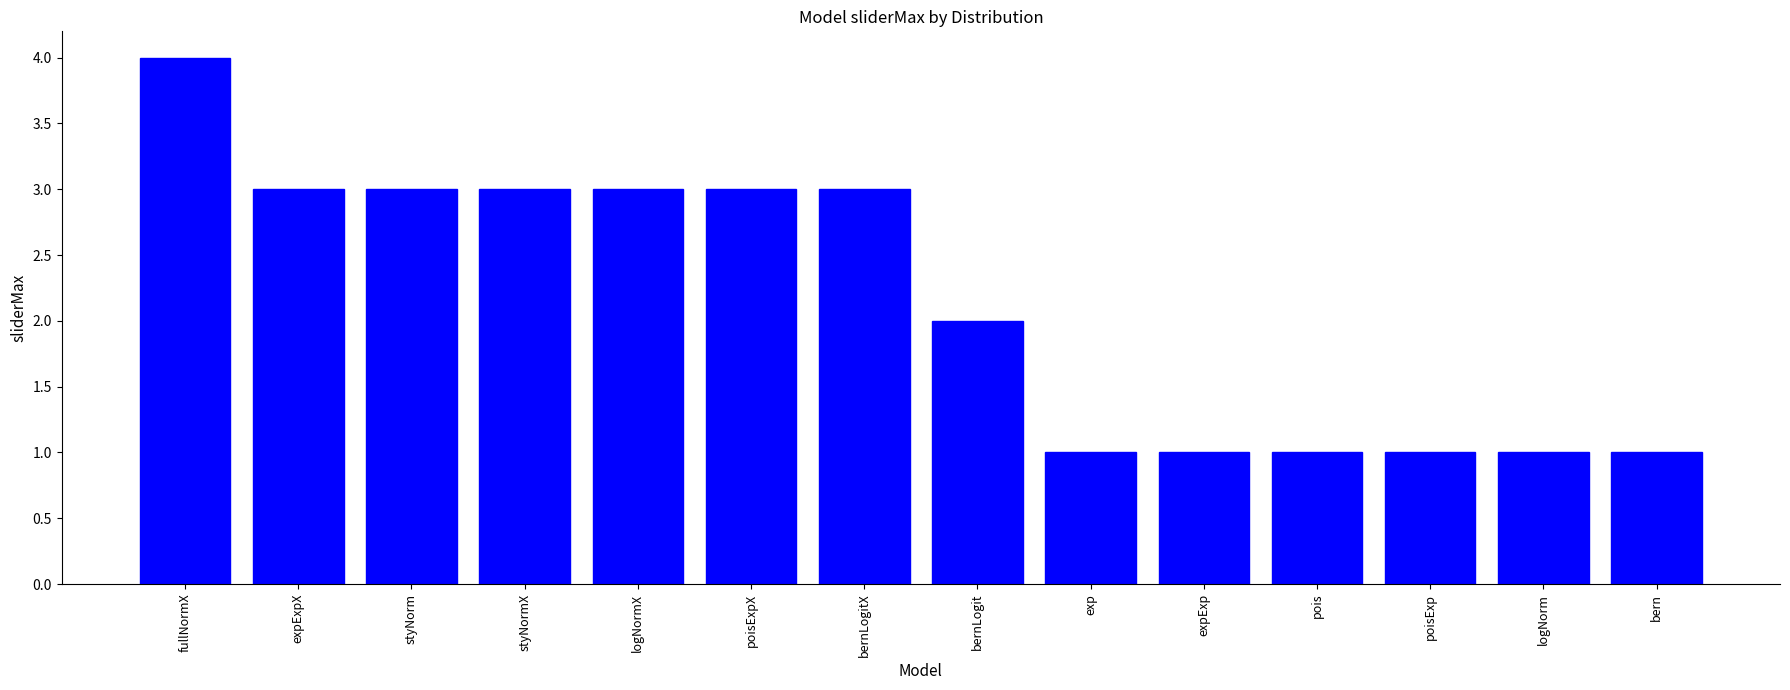

What is the sum of the values at styNorm and poisExpX?

6